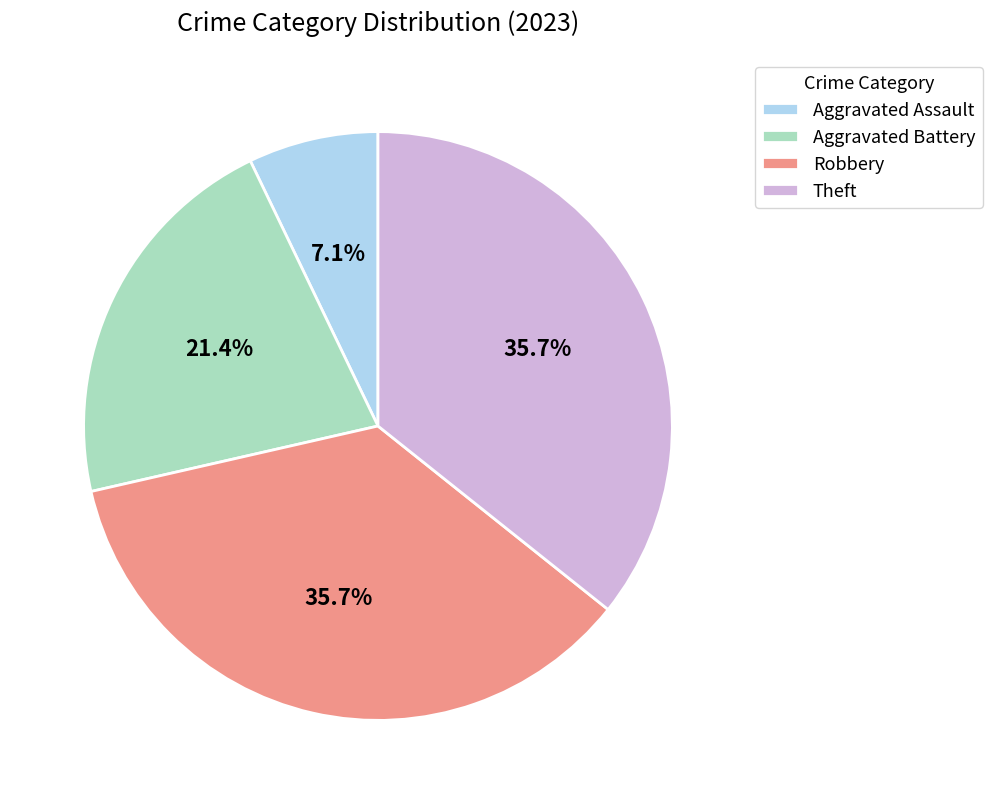

To the nearest percent, what is the difference between the largest and smallest slice percentages?

29%